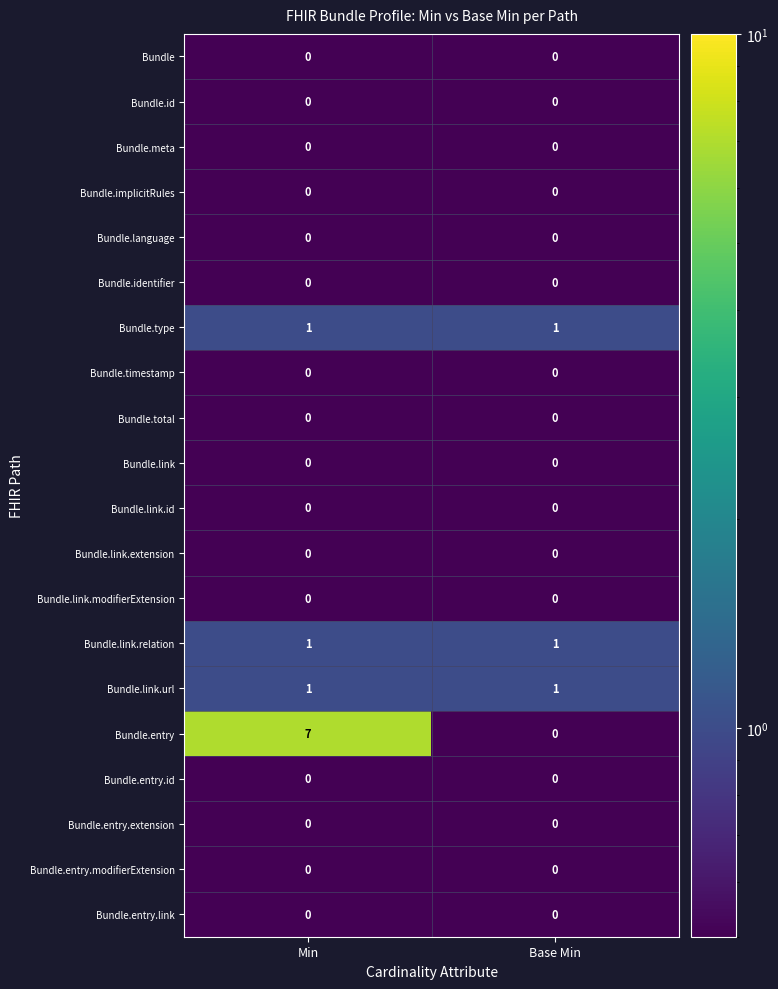

What is the difference between the maximum and minimum values in the Bundle.entry series?

7